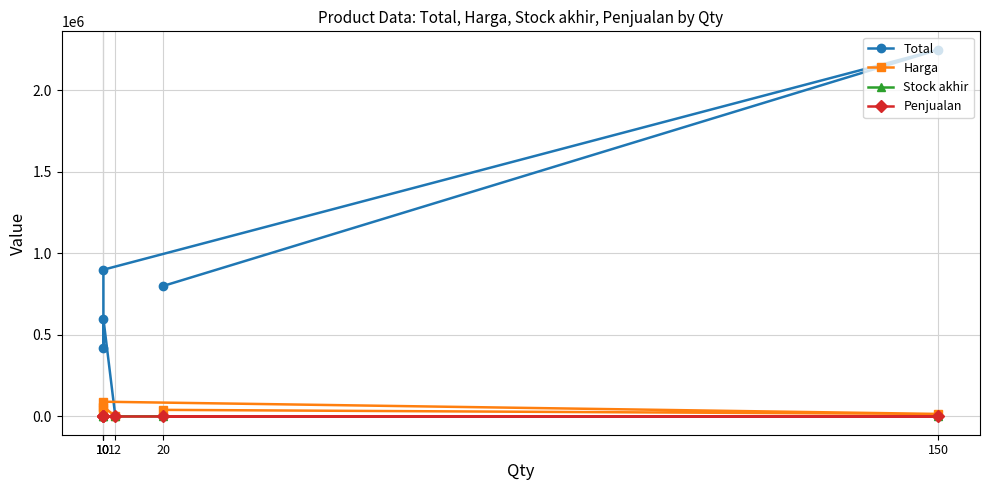

At which label does Total first exceed 800000?

150